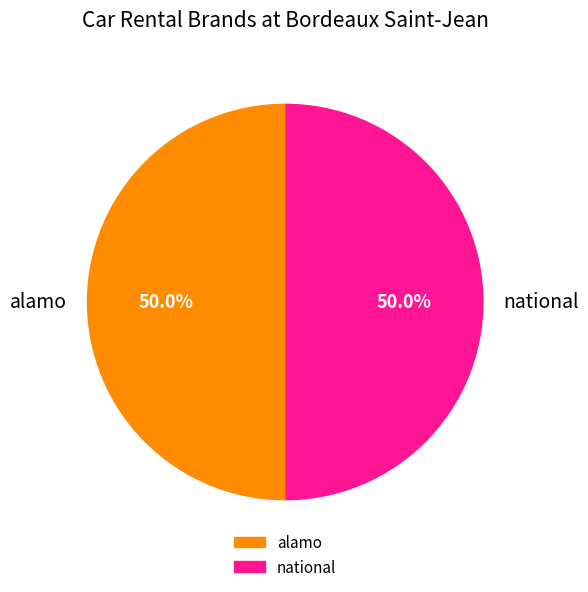

What is the total percentage of alamo and national?

100.0%